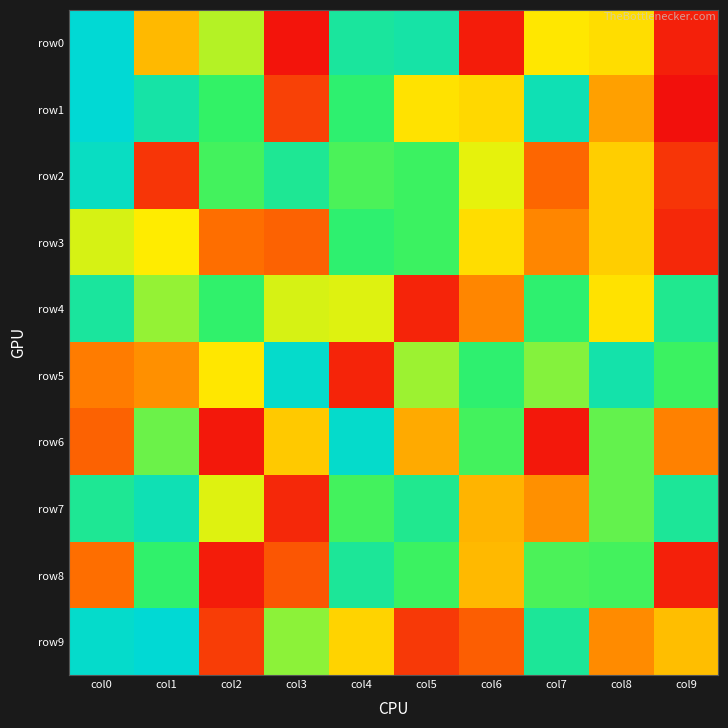

Which series has the largest total across all categories?

row7